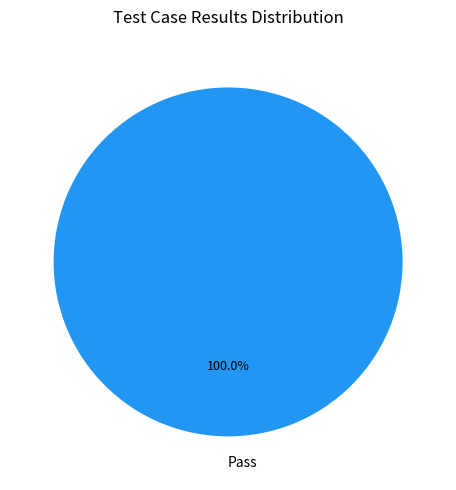

Rank the categories by value from highest to lowest.

Pass